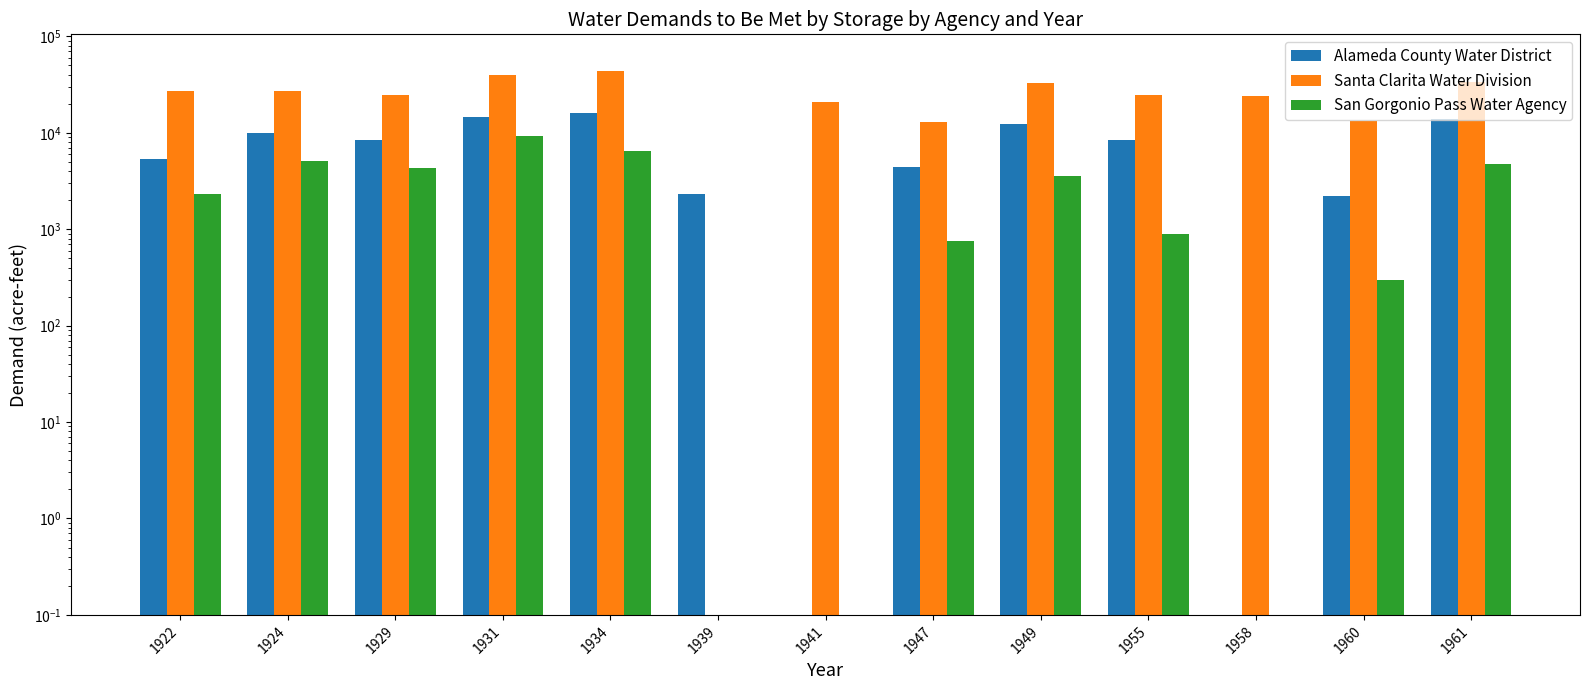

The value of Alameda County Water District at 1949 is 12425.5. True or false?

True